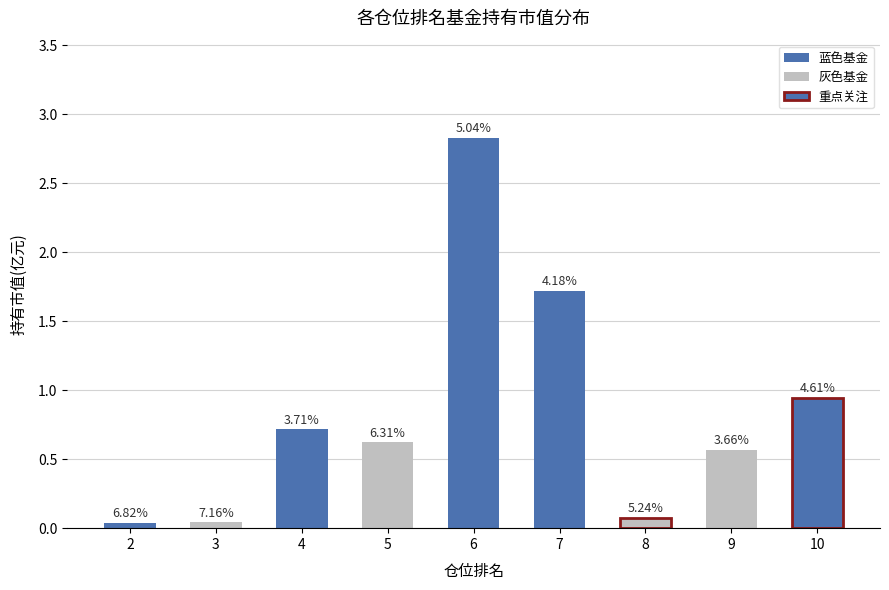

Are the bars horizontal?

No